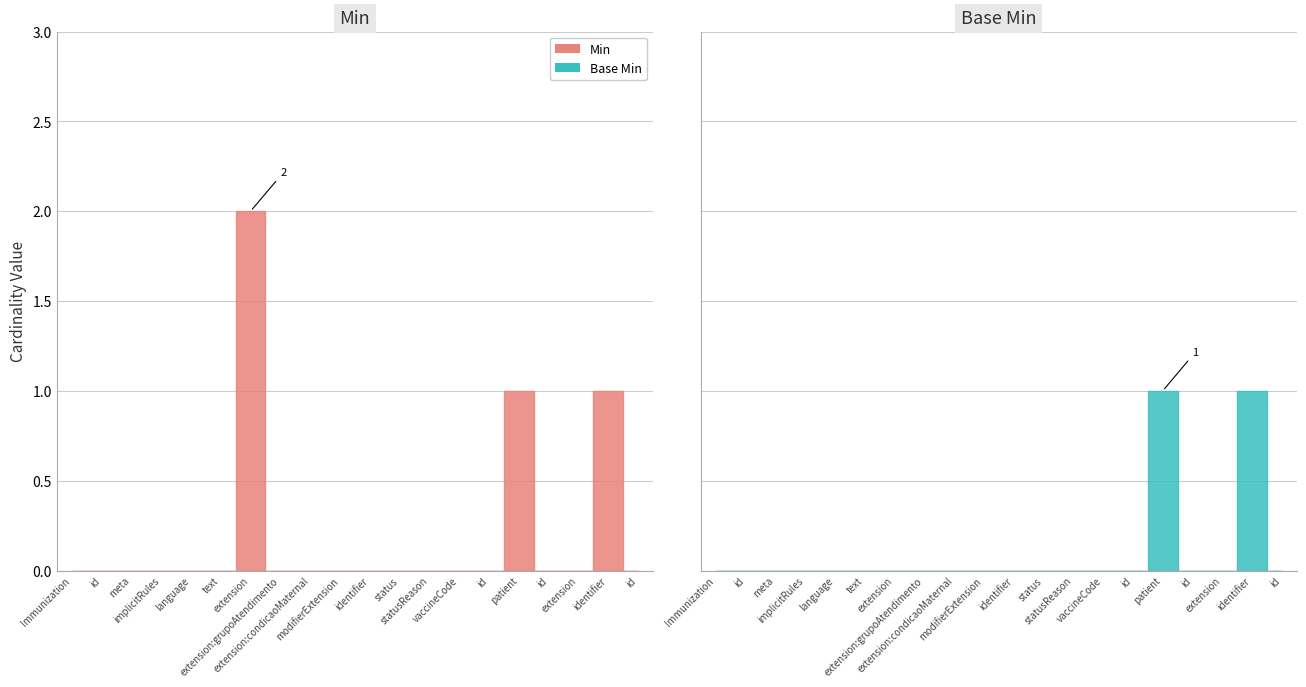

Between Immunization.extension:grupoAtendimento and Immunization.patient.identifier.id, which series saw the biggest shift?

Min